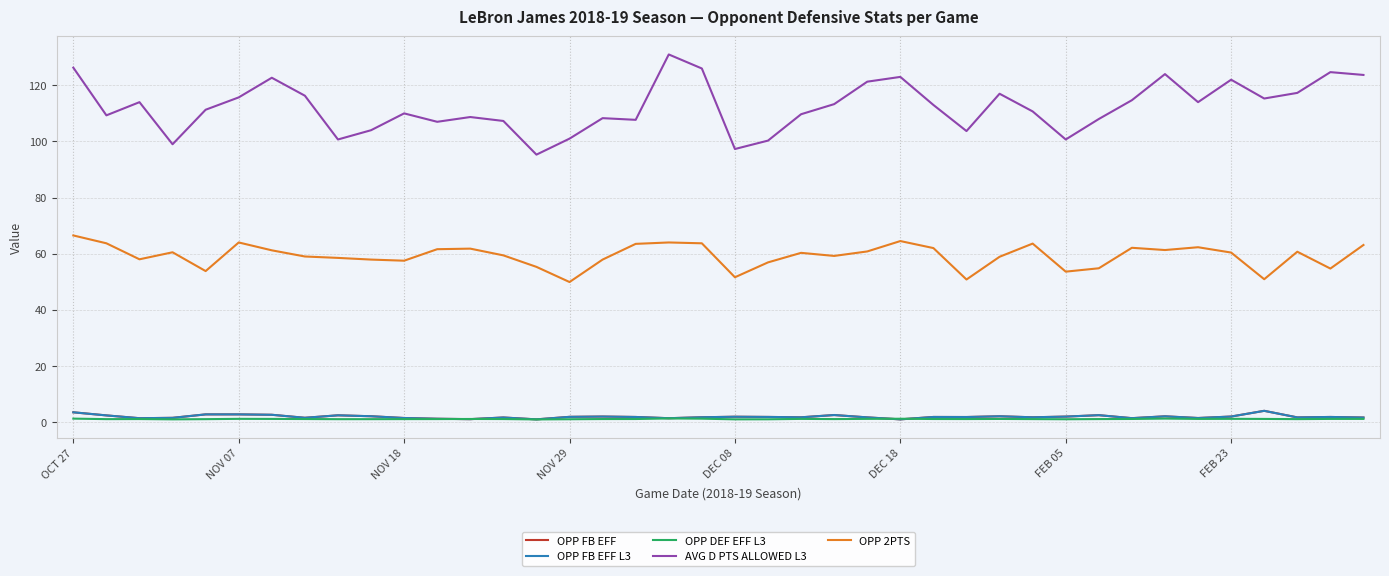

Does the chart have visible grid lines?

Yes